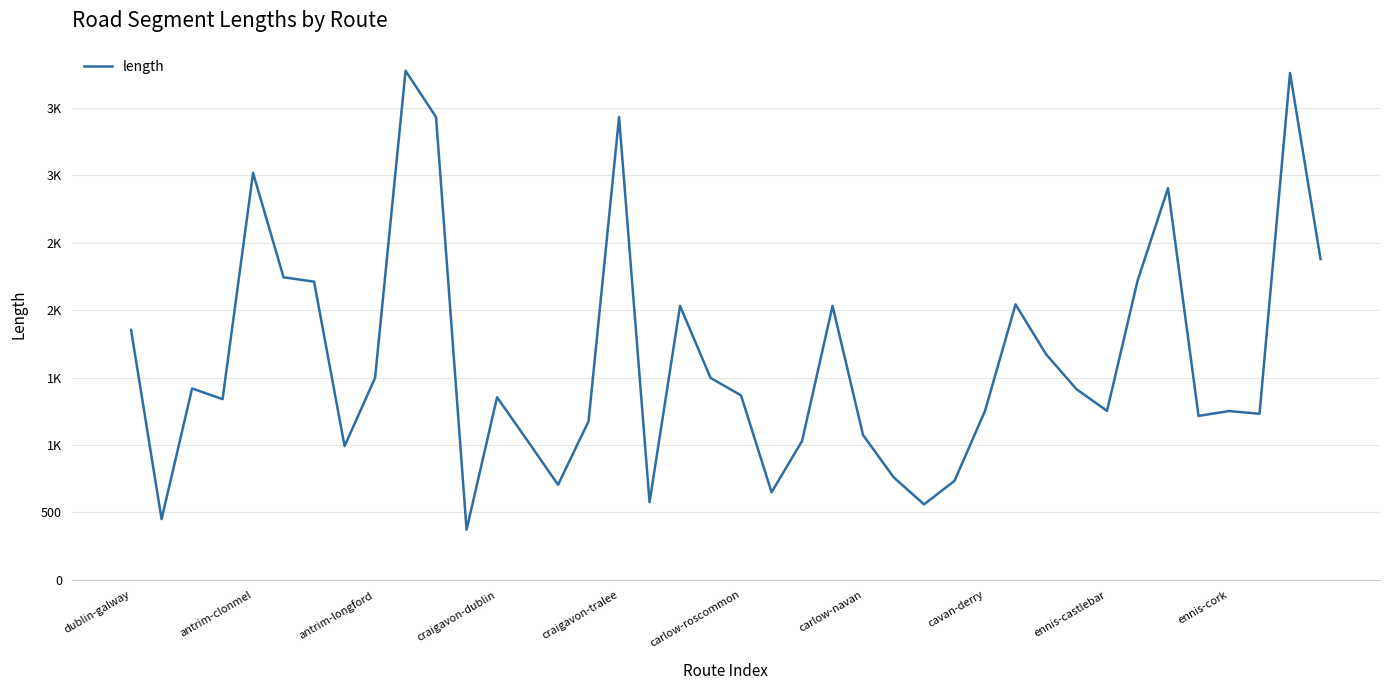

Does the chart display data point markers on the line(s)?

No